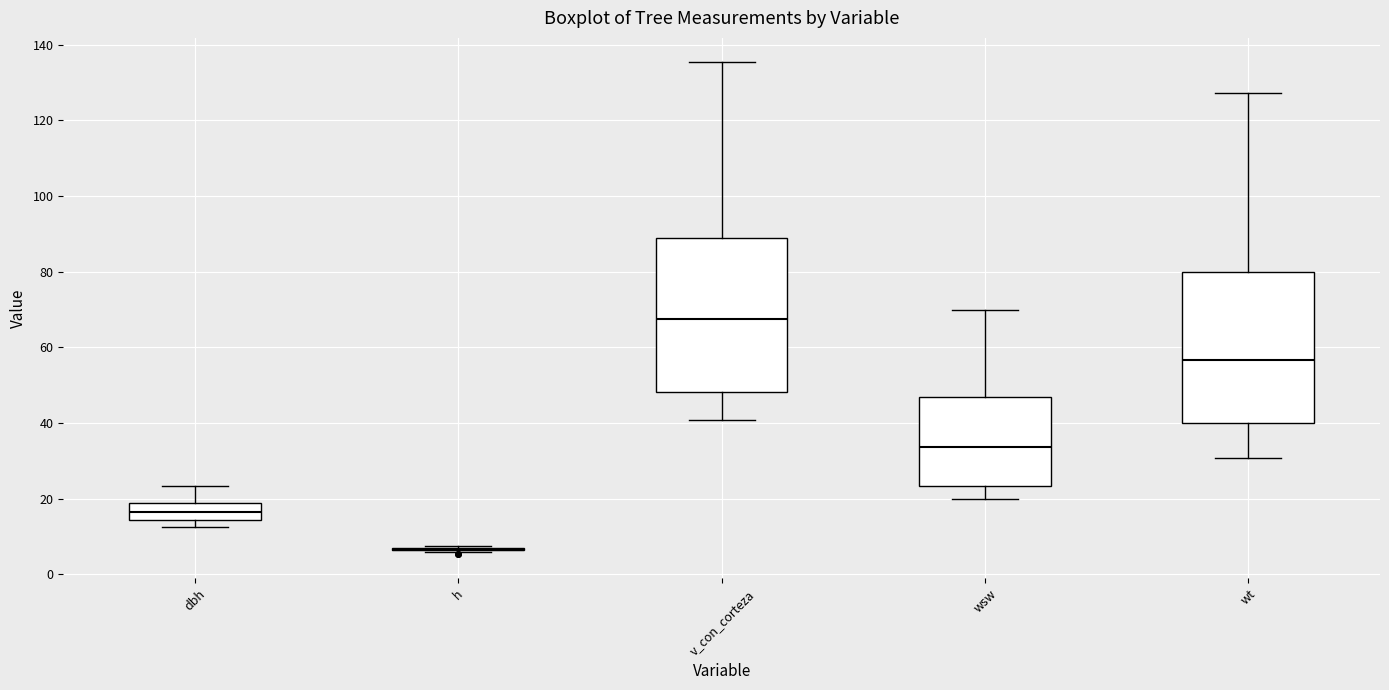

Reading left to right, read every box against the y-axis: the position of its median line, the range the box covers, and the ends of its whiskers. The values are not printed on the chart, so give them approximately, as read against the axis.

dbh: median 16, box 14 to 18, whiskers 12 to 24
h: box collapsed to a line at 6, whiskers 6 to 8
v_con_corteza: median 68, box 48 to 88, whiskers 40 to 136
wsw: median 34, box 24 to 46, whiskers 20 to 70
wt: median 56, box 40 to 80, whiskers 30 to 128